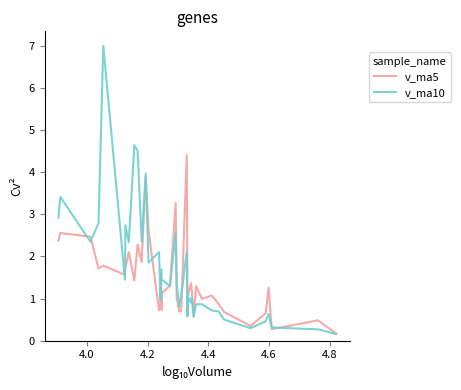

Which series has the largest range (max minus min)?

v_ma10